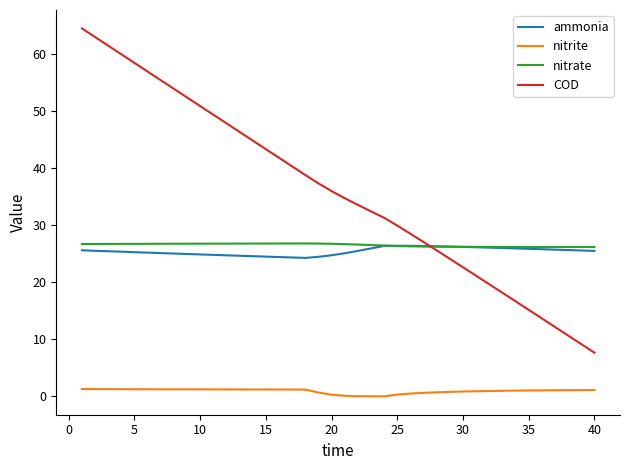

True or false: nitrite and COD cross at least once.

False